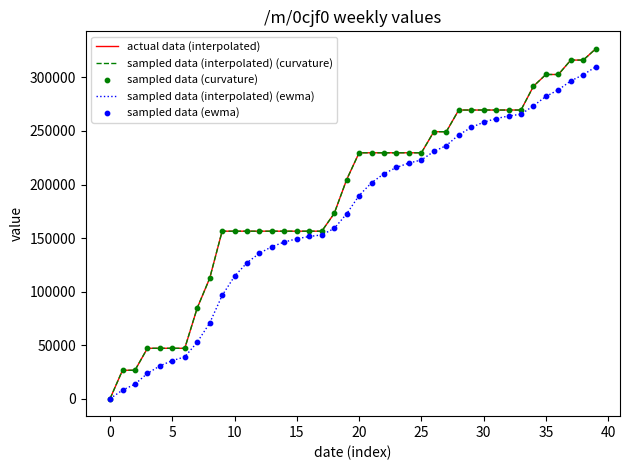

At how many categories does at least one series exceed 102789?

32